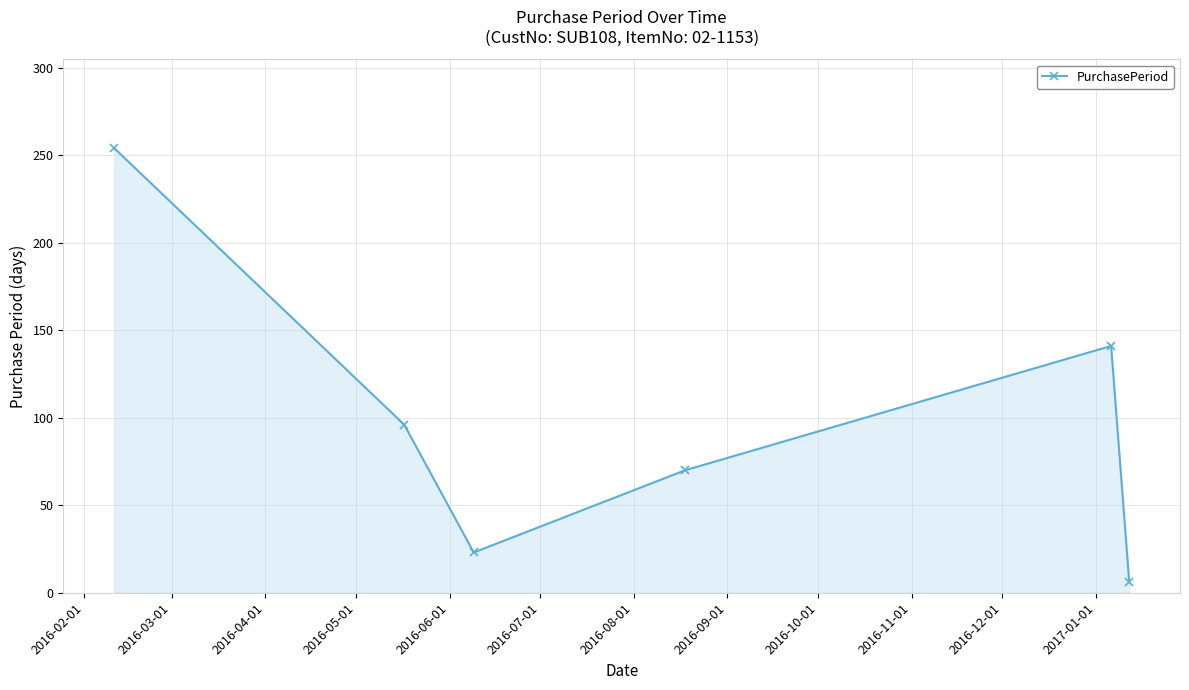

What is the maximum value shown in the chart?

254